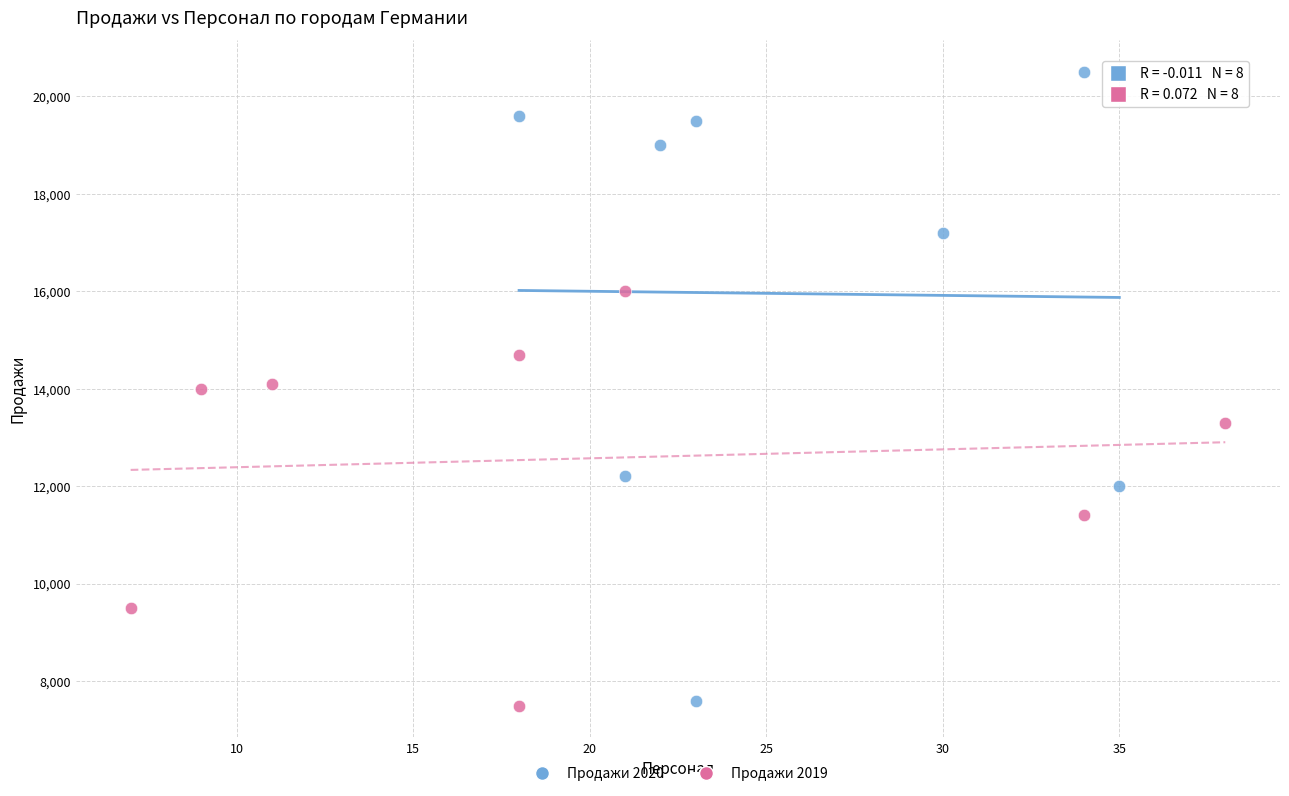

Which series has the widest spread of Y values?

Продажи 2020